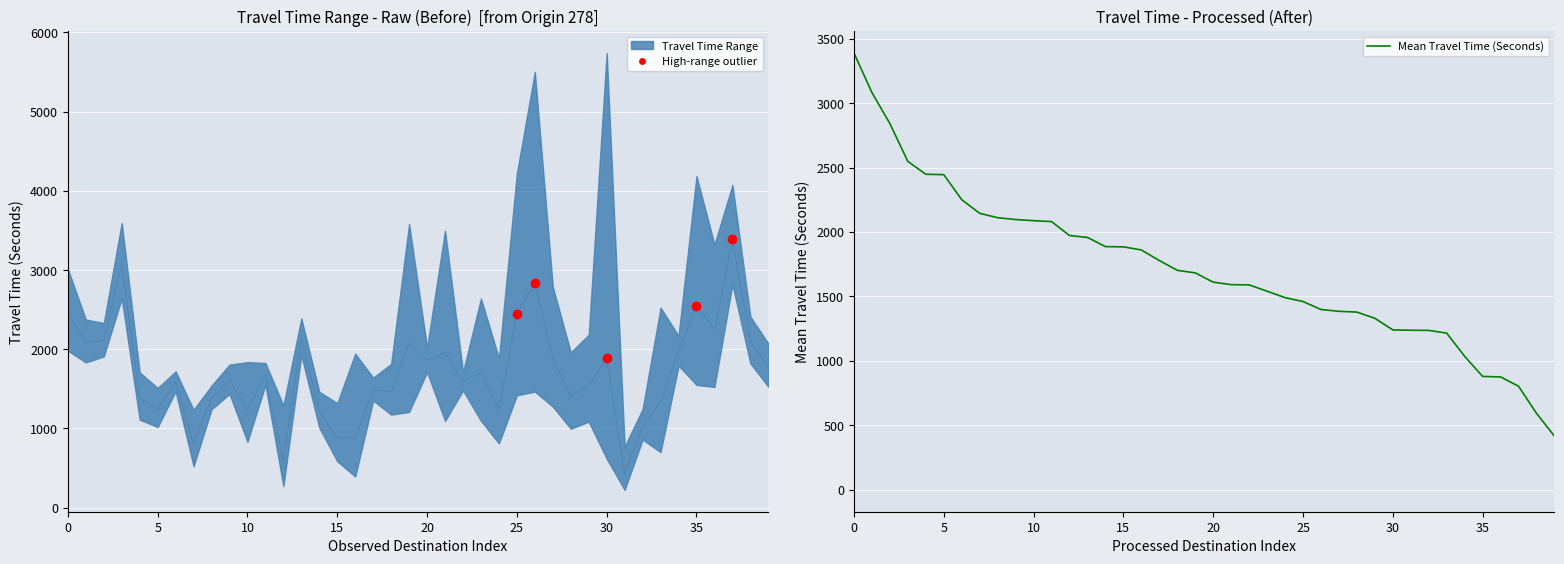

Is it true that the value at 30 is 1241?

True